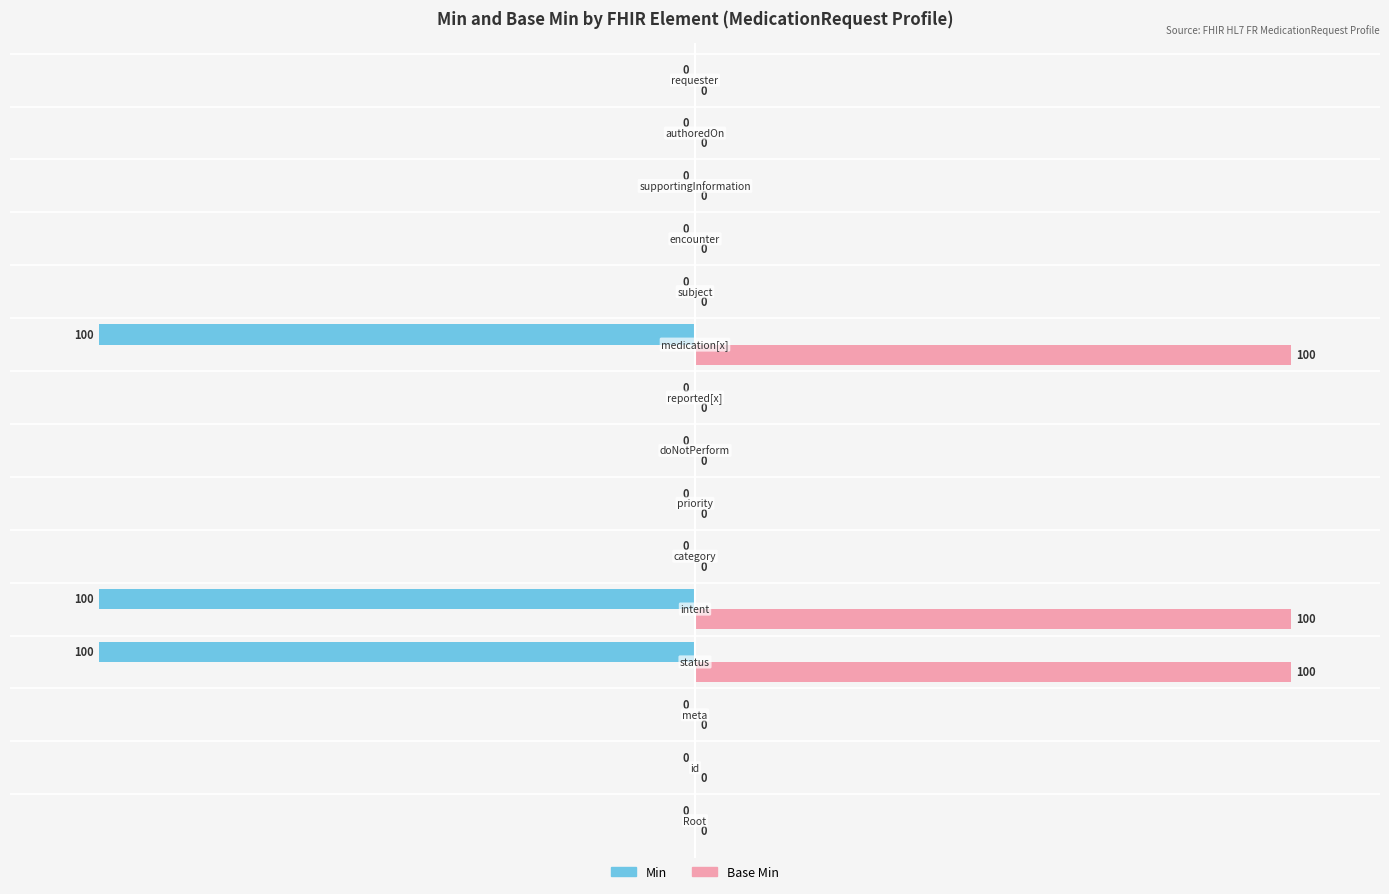

Which series has the largest total across all categories?

Base Min